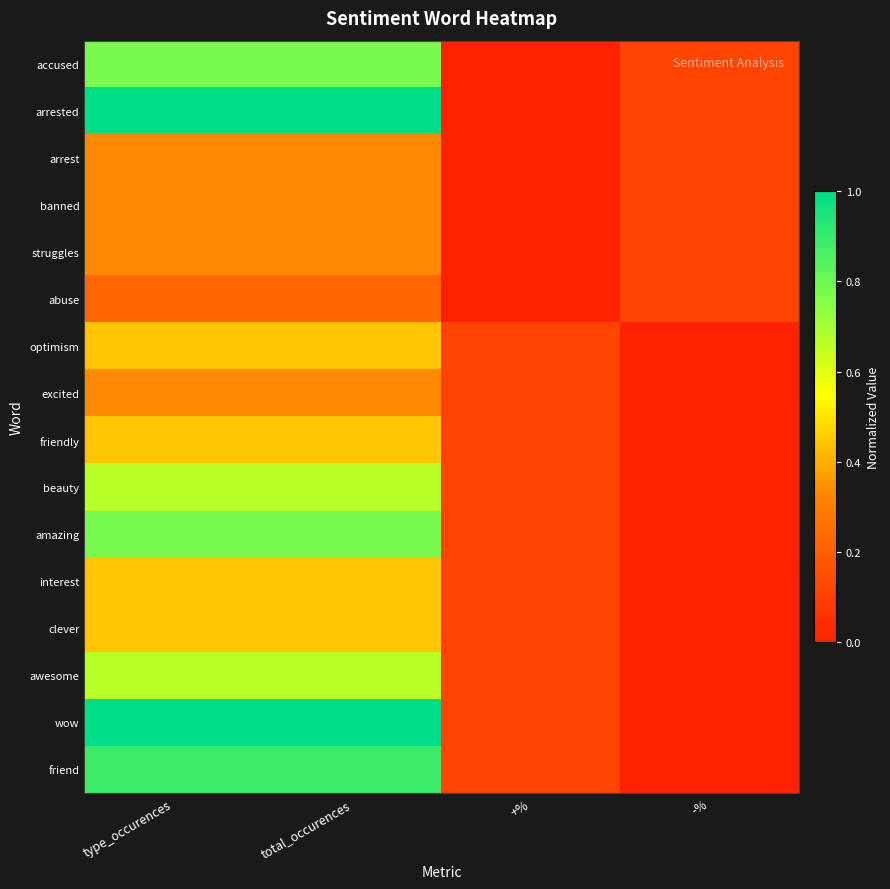

Reading left to right, extract all data points from this chart.

accused: type_occurences=0.8	total_occurences=0.8	+%=0.0	-%=0.1
arrested: type_occurences=1.0	total_occurences=1.0	+%=0.0	-%=0.1
arrest: type_occurences=0.3	total_occurences=0.3	+%=0.0	-%=0.1
banned: type_occurences=0.3	total_occurences=0.3	+%=0.0	-%=0.1
struggles: type_occurences=0.3	total_occurences=0.3	+%=0.0	-%=0.1
abuse: type_occurences=0.2	total_occurences=0.2	+%=0.0	-%=0.1
optimism: type_occurences=0.4	total_occurences=0.4	+%=0.1	-%=0.0
excited: type_occurences=0.3	total_occurences=0.3	+%=0.1	-%=0.0
friendly: type_occurences=0.4	total_occurences=0.4	+%=0.1	-%=0.0
beauty: type_occurences=0.7	total_occurences=0.7	+%=0.1	-%=0.0
amazing: type_occurences=0.8	total_occurences=0.8	+%=0.1	-%=0.0
interest: type_occurences=0.4	total_occurences=0.4	+%=0.1	-%=0.0
clever: type_occurences=0.4	total_occurences=0.4	+%=0.1	-%=0.0
awesome: type_occurences=0.7	total_occurences=0.7	+%=0.1	-%=0.0
wow: type_occurences=1.0	total_occurences=1.0	+%=0.1	-%=0.0
friend: type_occurences=0.9	total_occurences=0.9	+%=0.1	-%=0.0